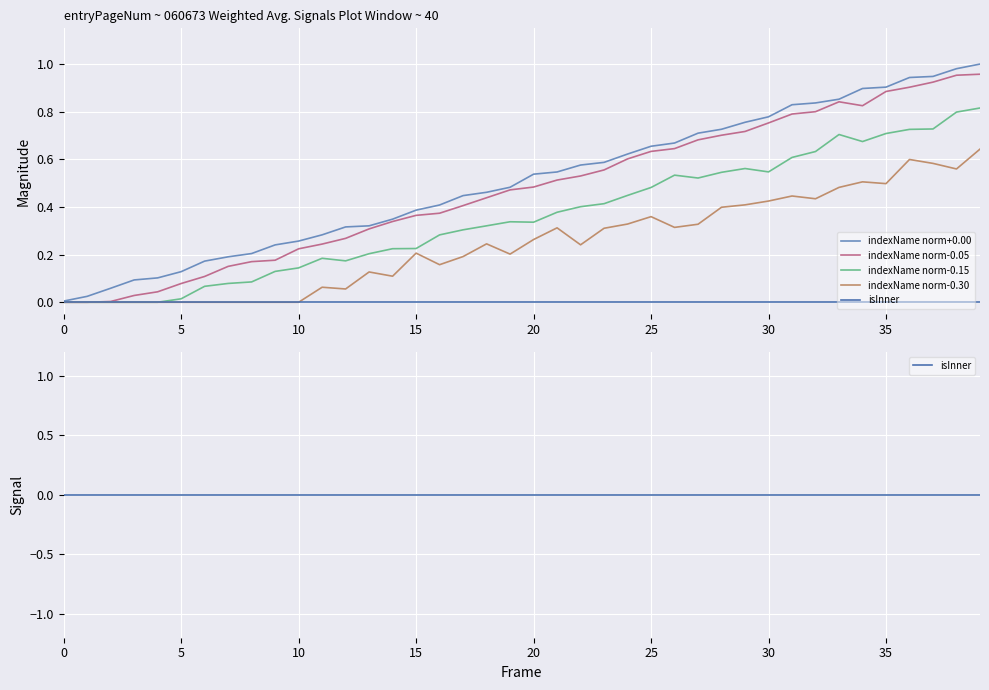

Reading right to left, extract all data points from this chart.

indexName norm+0.00: 1.0	1.0	0.9	0.9	0.9	0.9	0.9	0.8	0.8	0.8	0.8	0.7	0.7	0.7	0.7	0.6	0.6	0.6	0.5	0.5	0.5	0.5	0.4	0.4	0.4	0.3	0.3	0.3	0.3	0.3	0.2	0.2	0.2	0.2	0.1	0.1	0.1	0.1	0.0	0.0
indexName norm-0.05: 1.0	1.0	0.9	0.9	0.9	0.8	0.8	0.8	0.8	0.8	0.7	0.7	0.7	0.6	0.6	0.6	0.6	0.5	0.5	0.5	0.5	0.4	0.4	0.4	0.4	0.3	0.3	0.3	0.2	0.2	0.2	0.2	0.2	0.1	0.1	0.0	0.0	0.0	0.0	0.0
indexName norm-0.15: 0.8	0.8	0.7	0.7	0.7	0.7	0.7	0.6	0.6	0.5	0.6	0.5	0.5	0.5	0.5	0.4	0.4	0.4	0.4	0.3	0.3	0.3	0.3	0.3	0.2	0.2	0.2	0.2	0.2	0.1	0.1	0.1	0.1	0.1	0.0	0.0	0.0	0.0	0.0	0.0
indexName norm-0.30: 0.6	0.6	0.6	0.6	0.5	0.5	0.5	0.4	0.4	0.4	0.4	0.4	0.3	0.3	0.4	0.3	0.3	0.2	0.3	0.3	0.2	0.2	0.2	0.2	0.2	0.1	0.1	0.1	0.1	0.0	0.0	0.0	0.0	0.0	0.0	0.0	0.0	0.0	0.0	0.0
isInner: 0.0	0.0	0.0	0.0	0.0	0.0	0.0	0.0	0.0	0.0	0.0	0.0	0.0	0.0	0.0	0.0	0.0	0.0	0.0	0.0	0.0	0.0	0.0	0.0	0.0	0.0	0.0	0.0	0.0	0.0	0.0	0.0	0.0	0.0	0.0	0.0	0.0	0.0	0.0	0.0